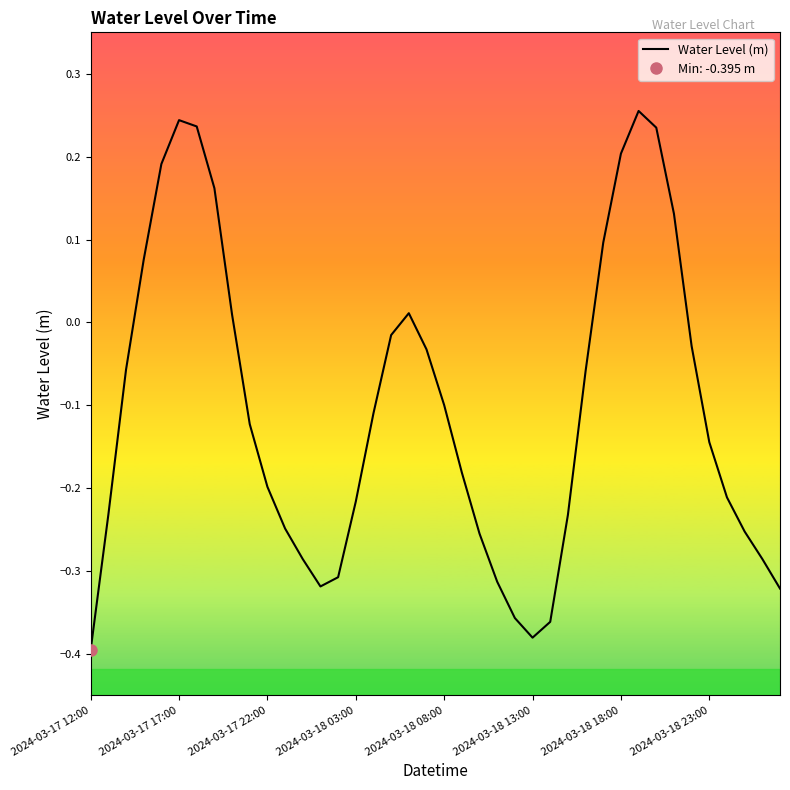

What is the sum of the values at 27 and 19?

-0.3